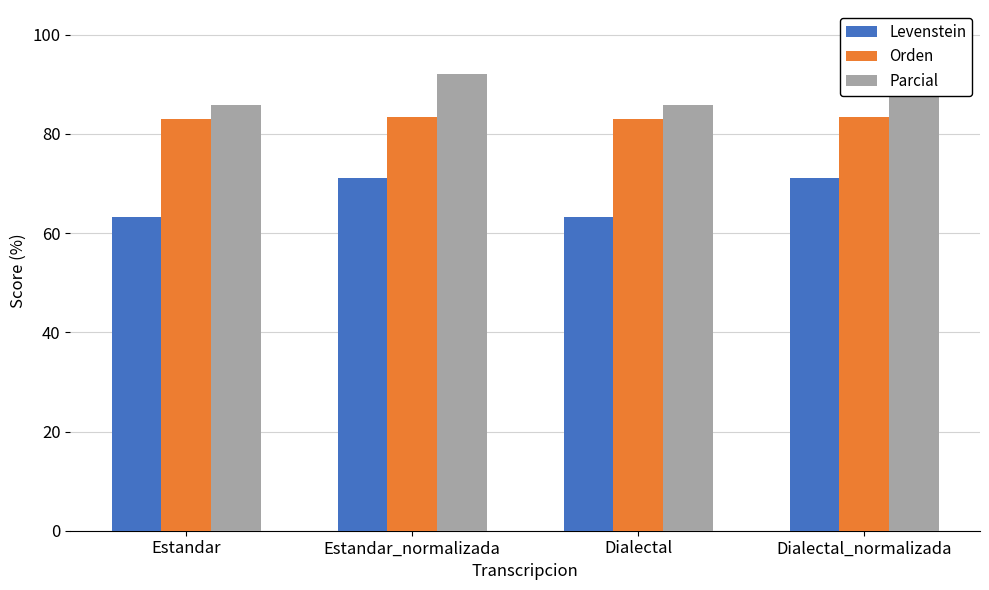

What is the total value across all series at Estandar_normalizada?

246.5